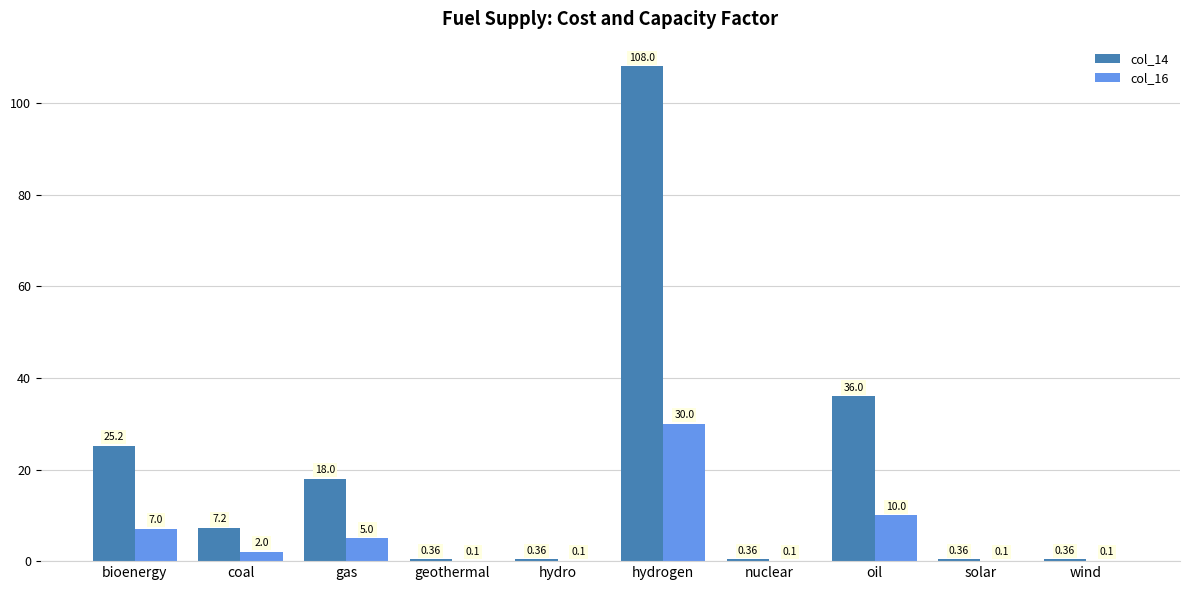

Are the bars grouped side by side (vs. stacked)?

Yes